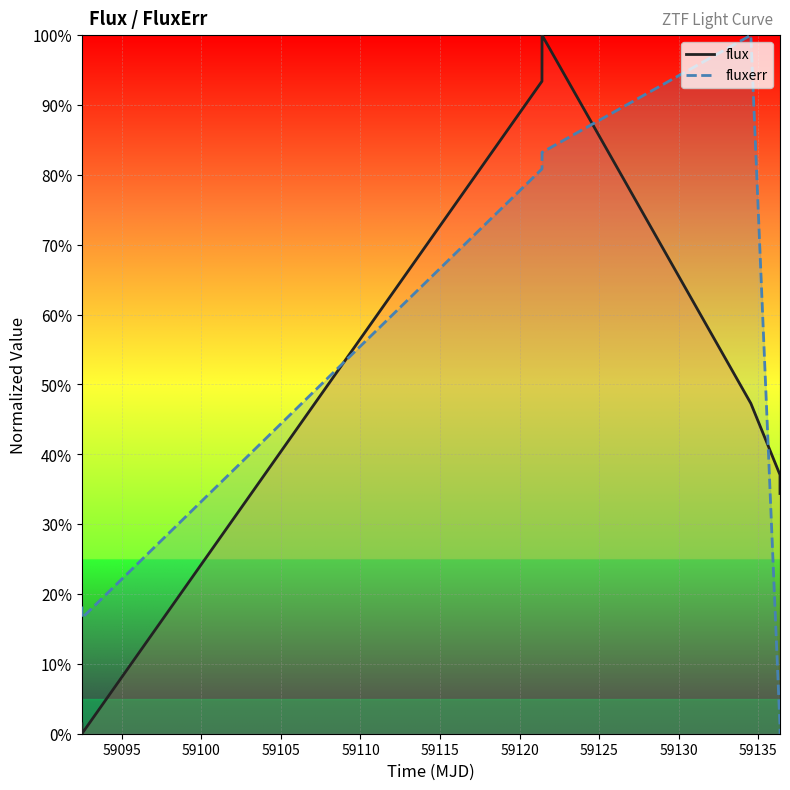

What is the difference between the second highest and second lowest values in the fluxerr series?

82.2